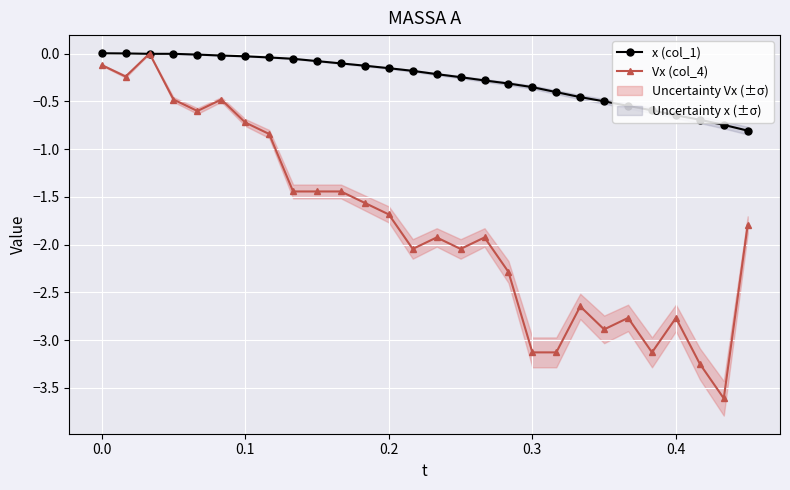

Does the chart display data point markers on the line(s)?

Yes